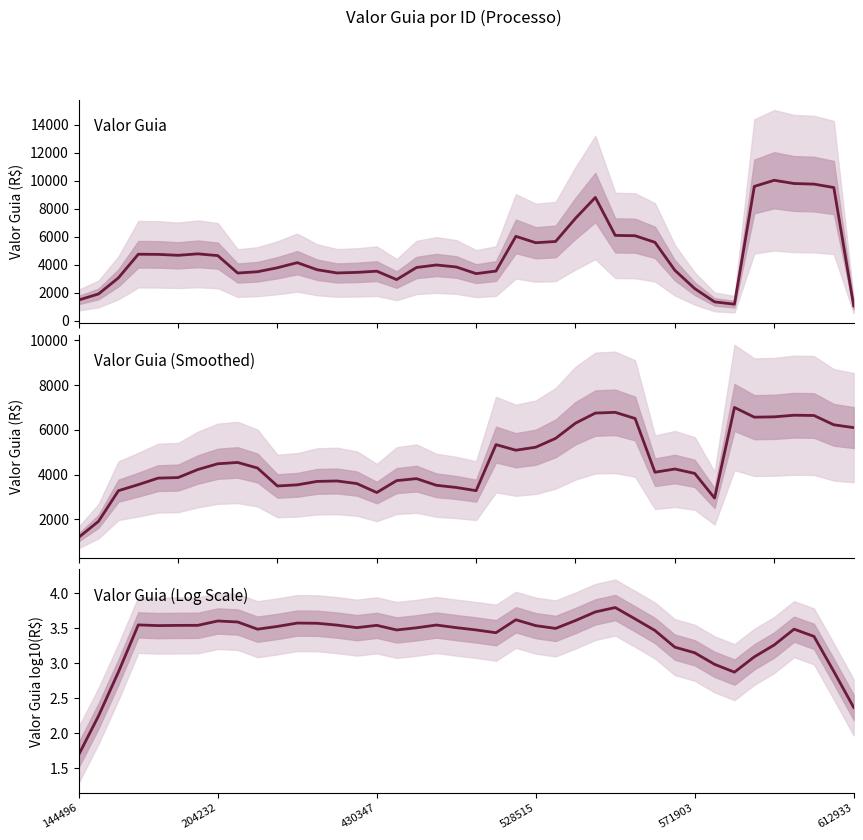

Where do Valor Guia (Smoothed) and Valor Guia first cross each other?

144496 and 204232